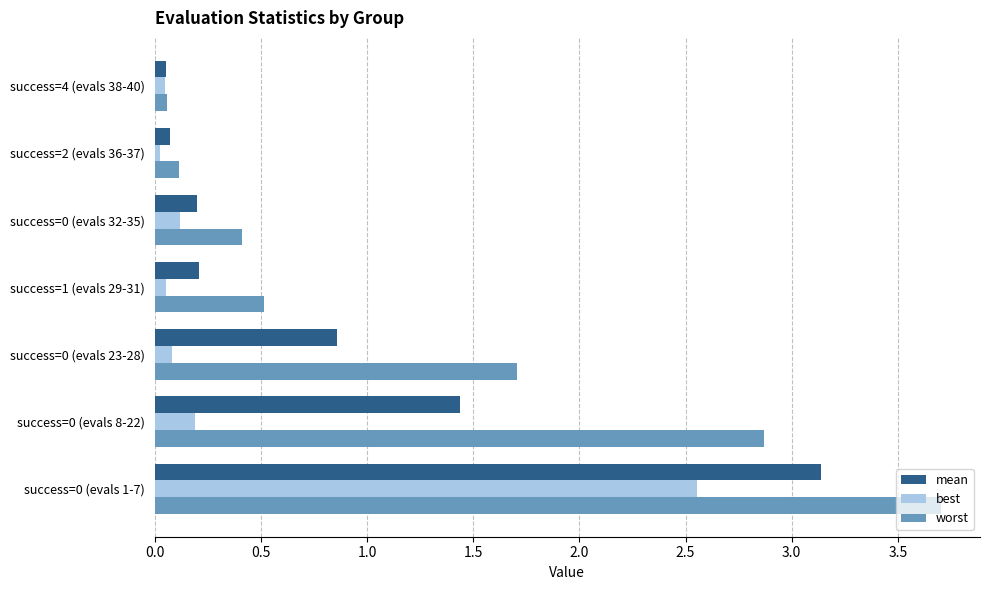

What is the total value across all series at success=0 (evals 32-35)?

0.7